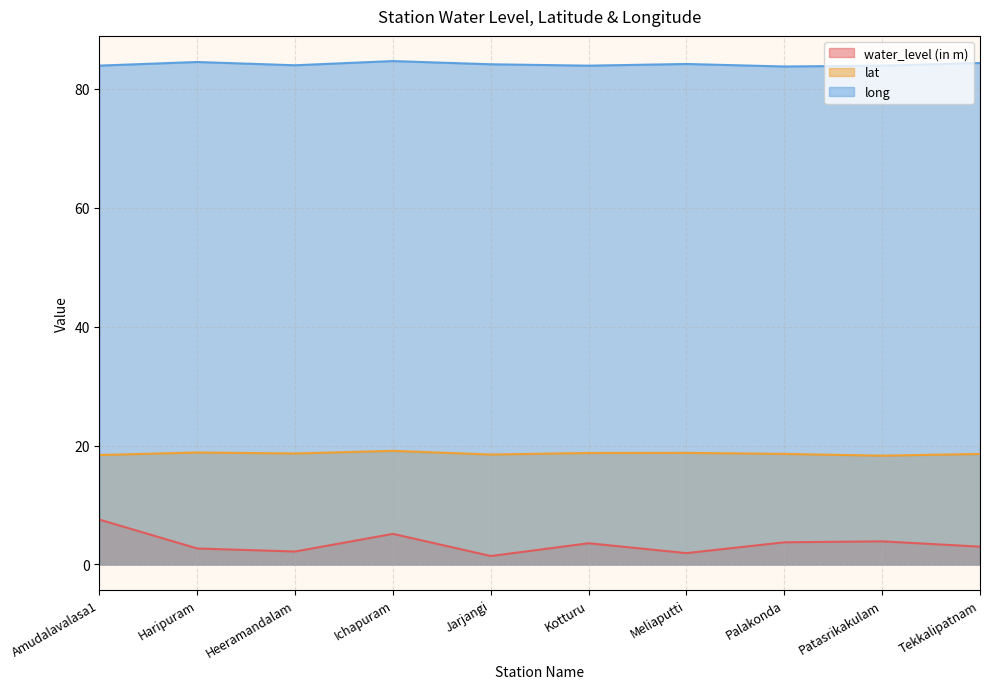

How many lines are shown in the chart?

3